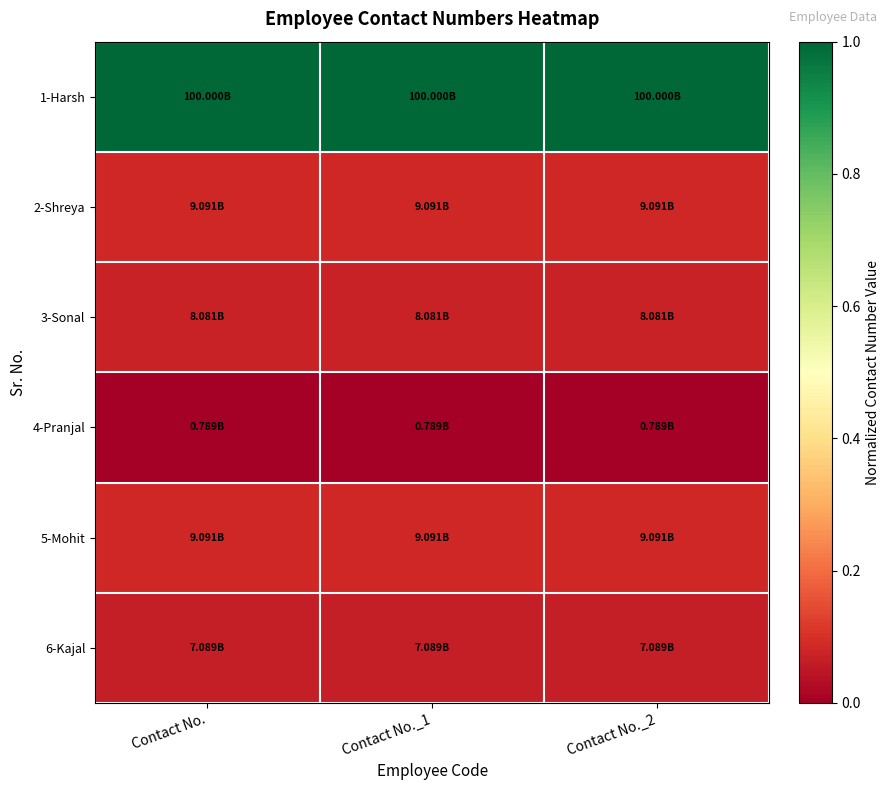

At how many categories does at least one series exceed 0?

3